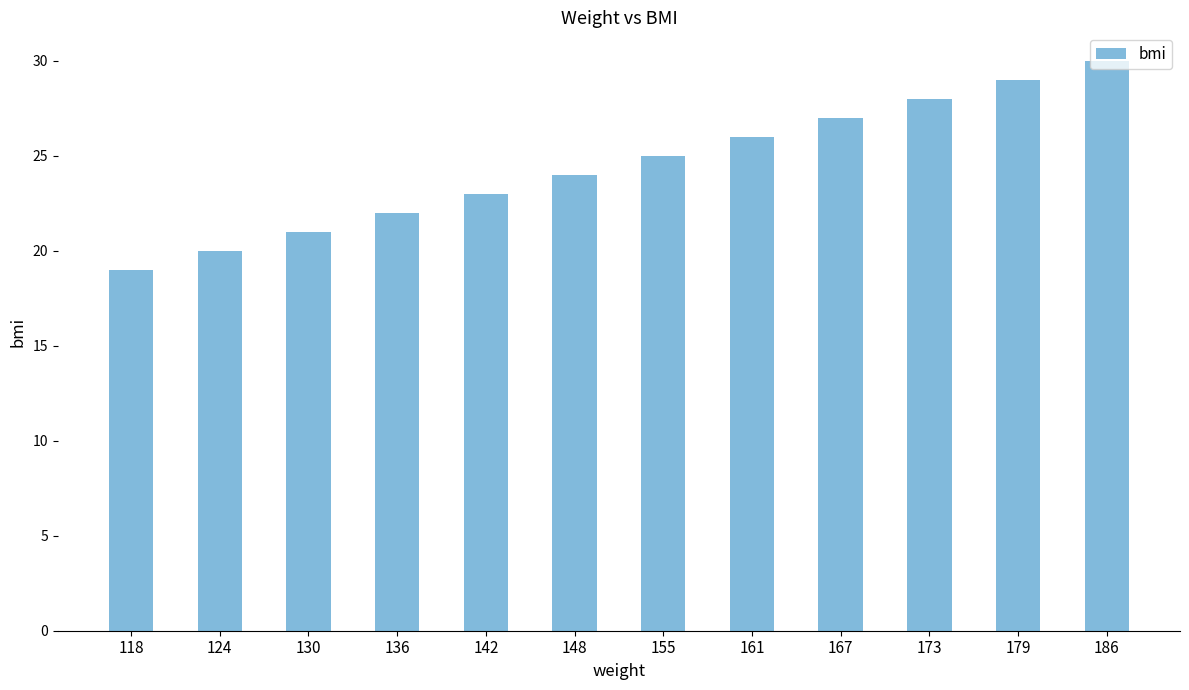

Rank the categories by value from highest to lowest.

186, 179, 173, 167, 161, 155, 148, 142, 136, 130, 124, 118